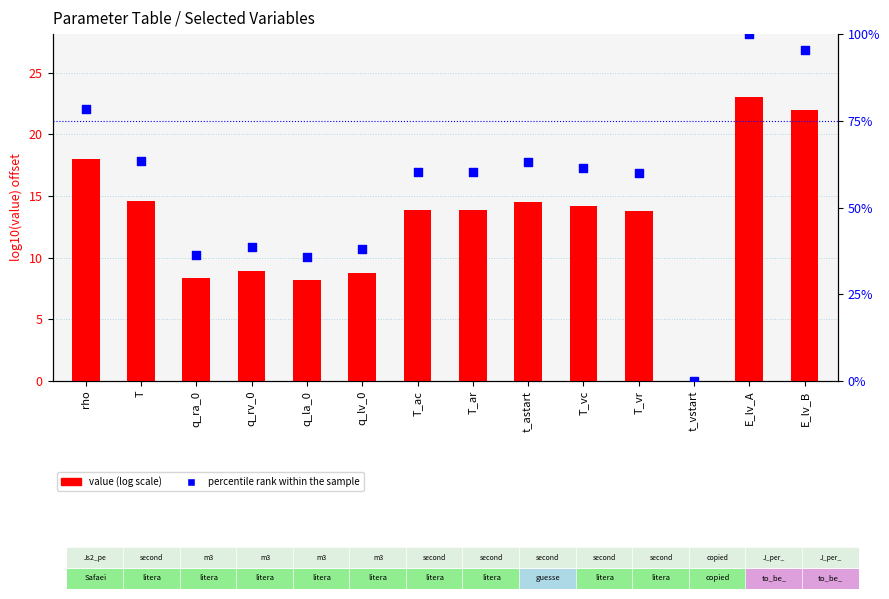

At how many categories does at least one series exceed 9?

13